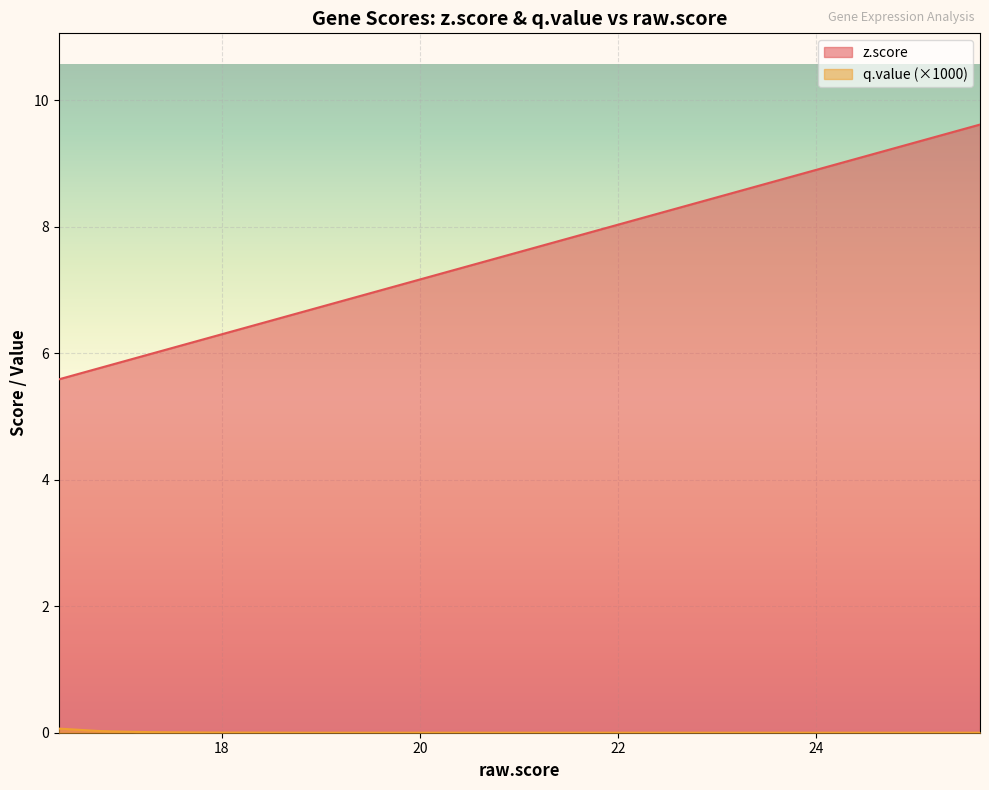

Which series has the widest spread of values?

z.score